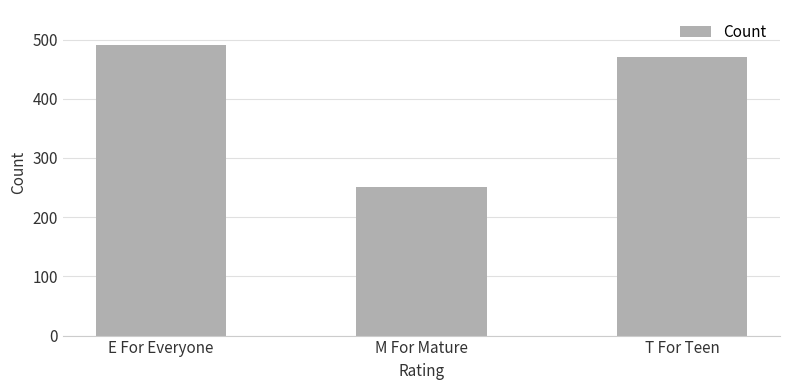

Where does the data first go above 470?

E For Everyone